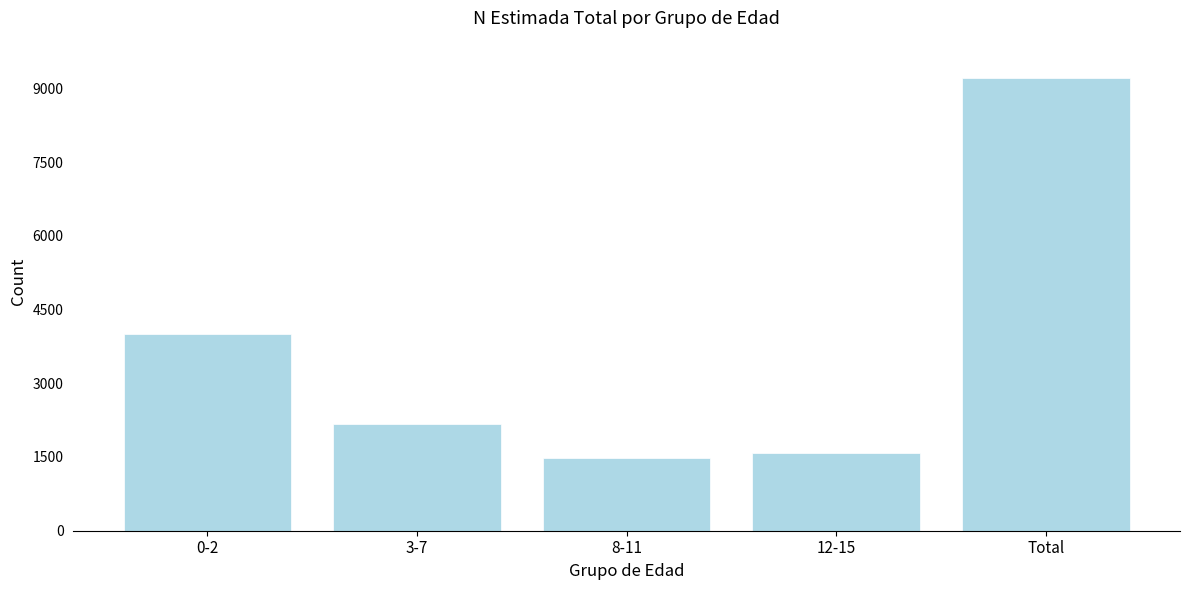

Reading right to left, what are all the values shown in this chart?

9216	1579	1478	2162	3997